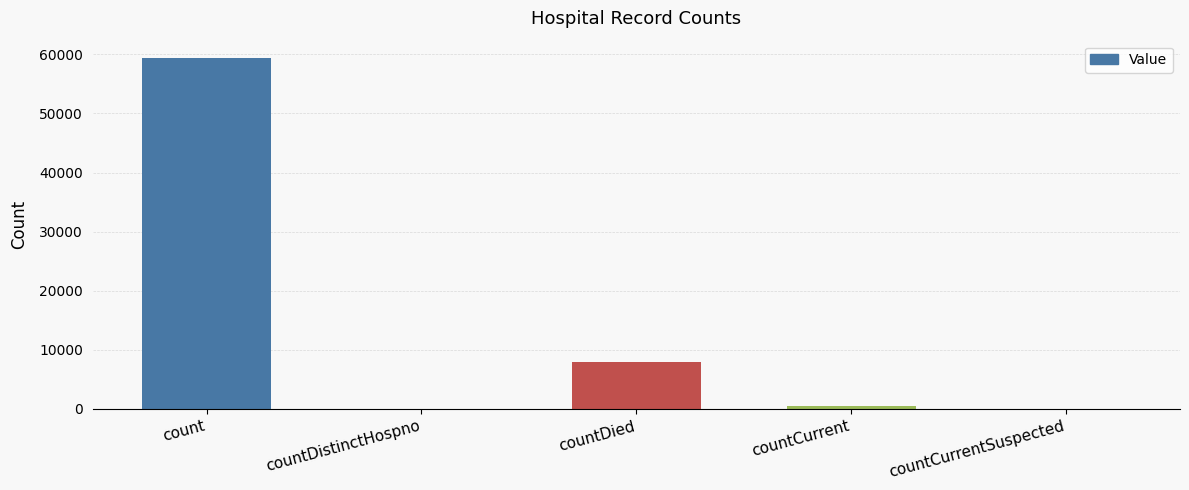

At which label is the value closest to 29675?

countDied